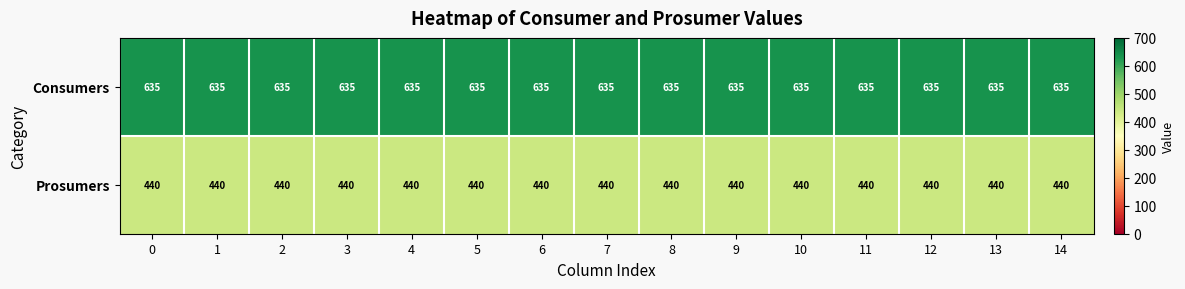

The value of Prosumers at 0 is 440. True or false?

True